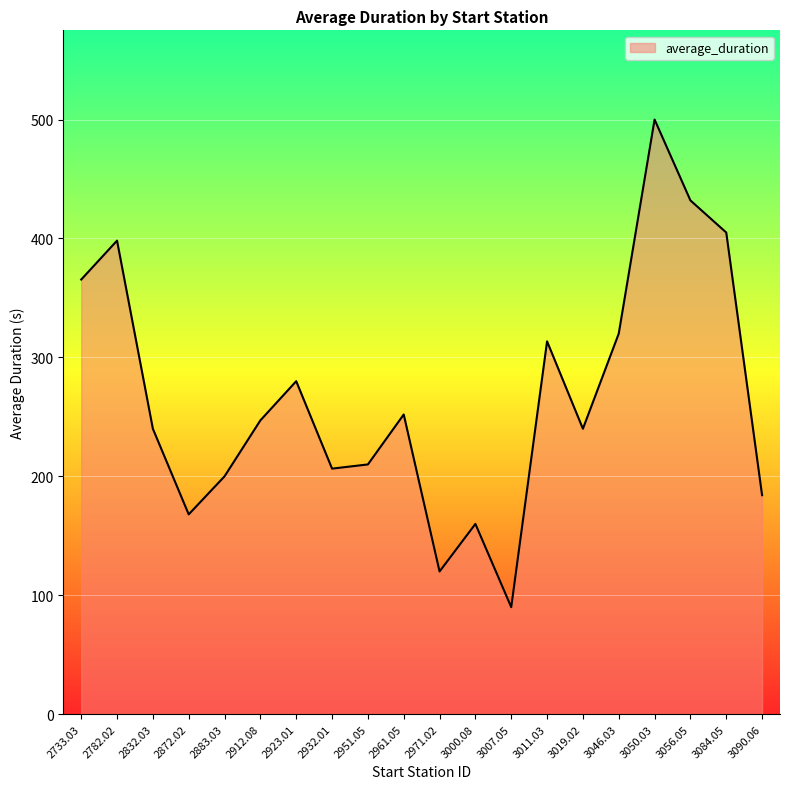

What position from the left is 3050.03?

17